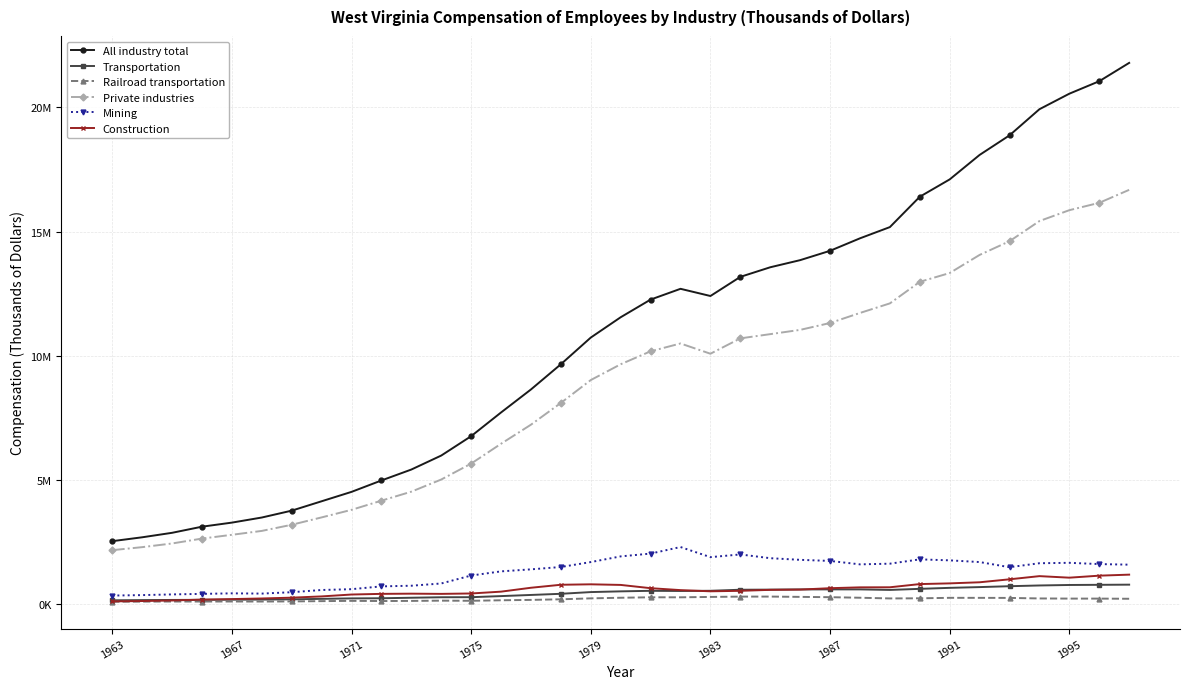

Which series has the largest total across all categories?

All industry total